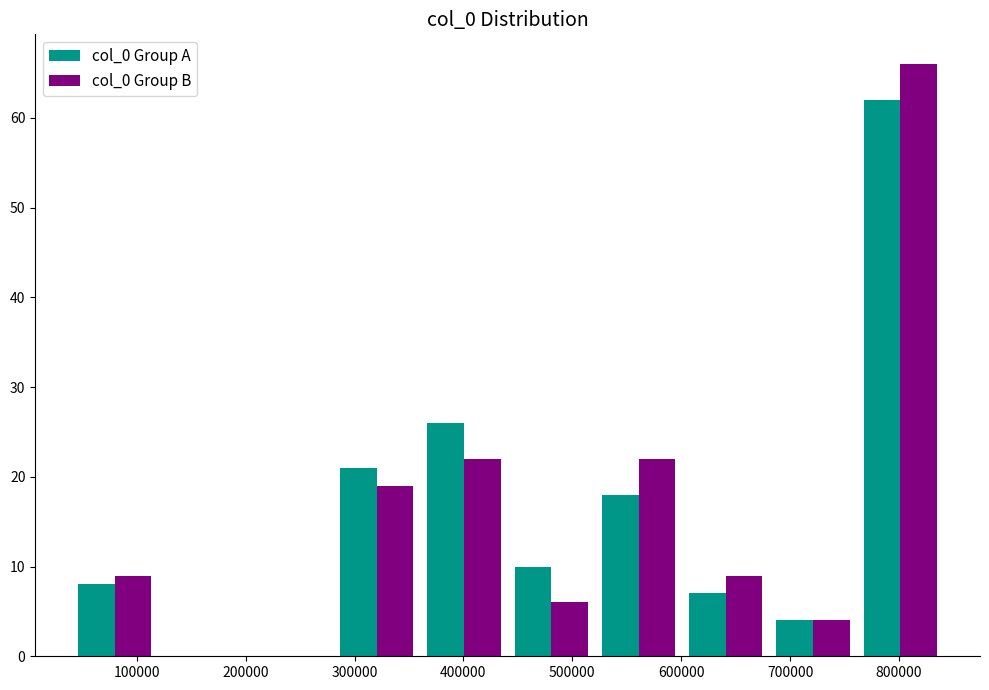

What is the height of the col_0 Group B bar covering 680000 to 760000 on the x-axis? Neither the bar edges nor the heights are printed on the chart, so give them approximately, as read against the axes.

4